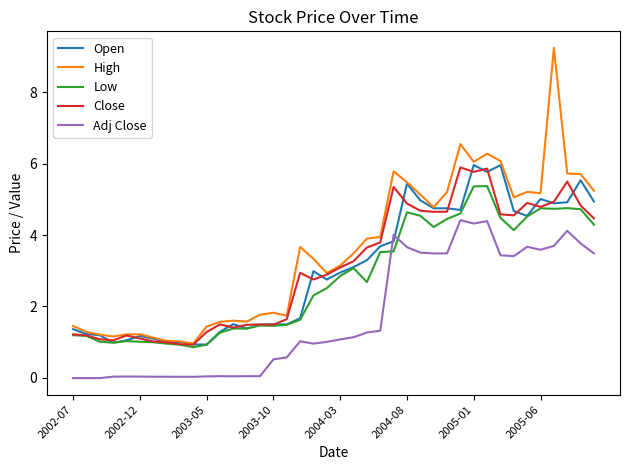

Which series has the largest total across all categories?

High